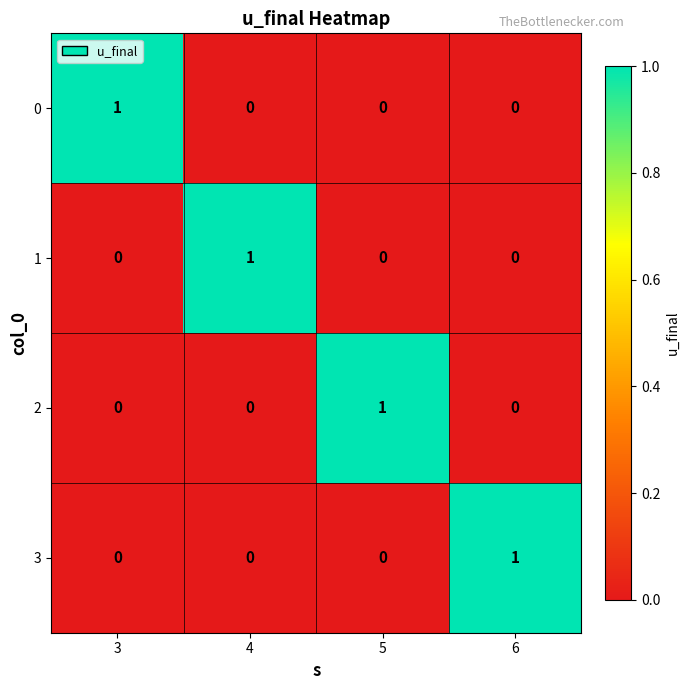

How many 0 values are between 0 and 1?

4